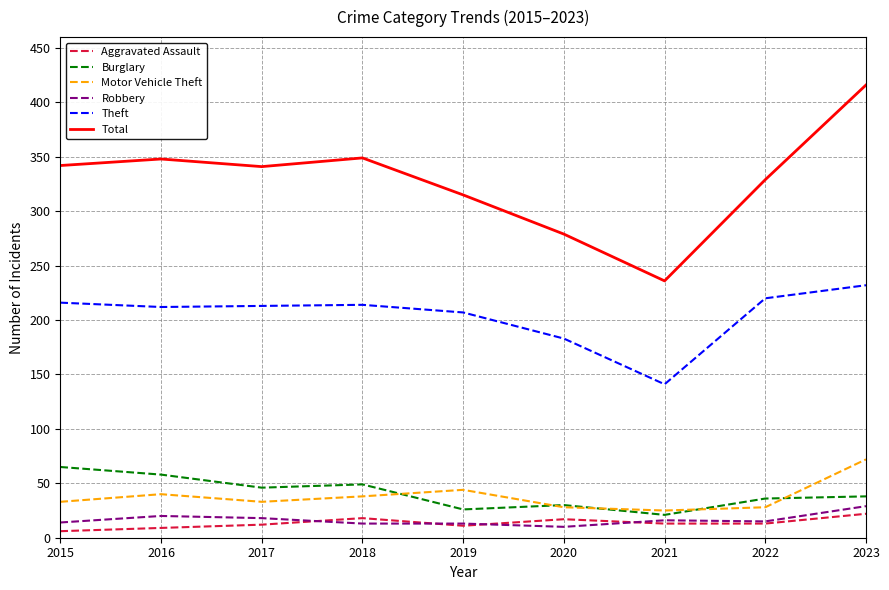

What is the maximum value shown in the chart?

416